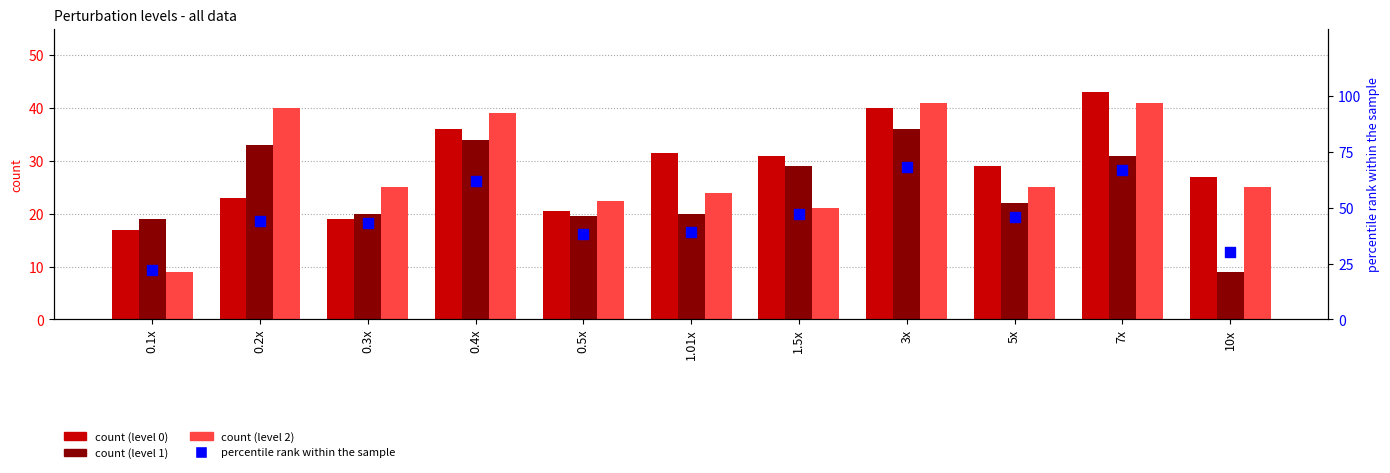

Which series has the widest spread of Y values?

percentile rank within the sample